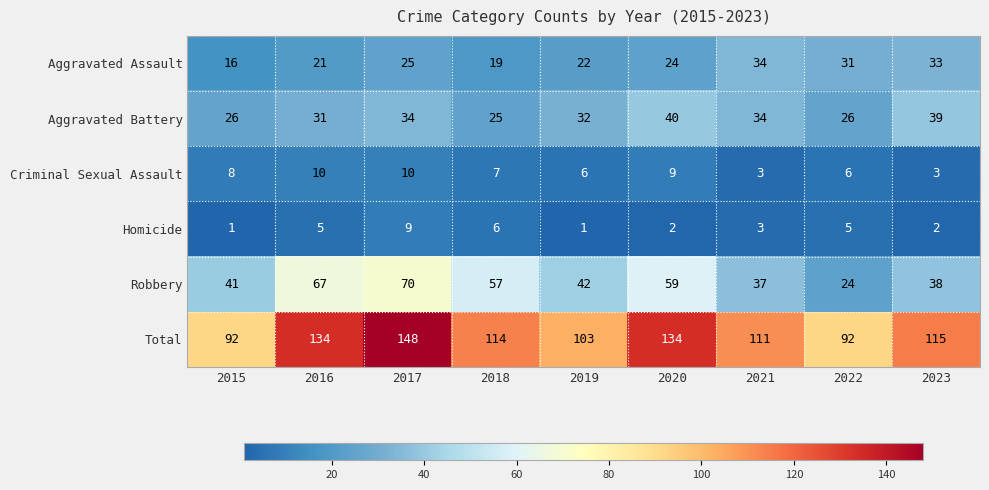

Read the Aggravated Battery value at 2021.

34